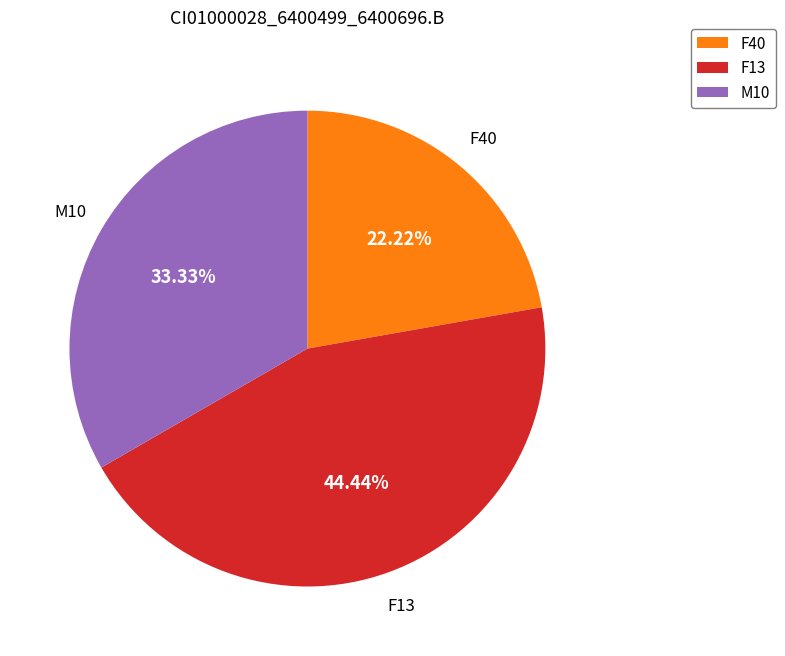

Between M10 and F13, which is larger?

F13